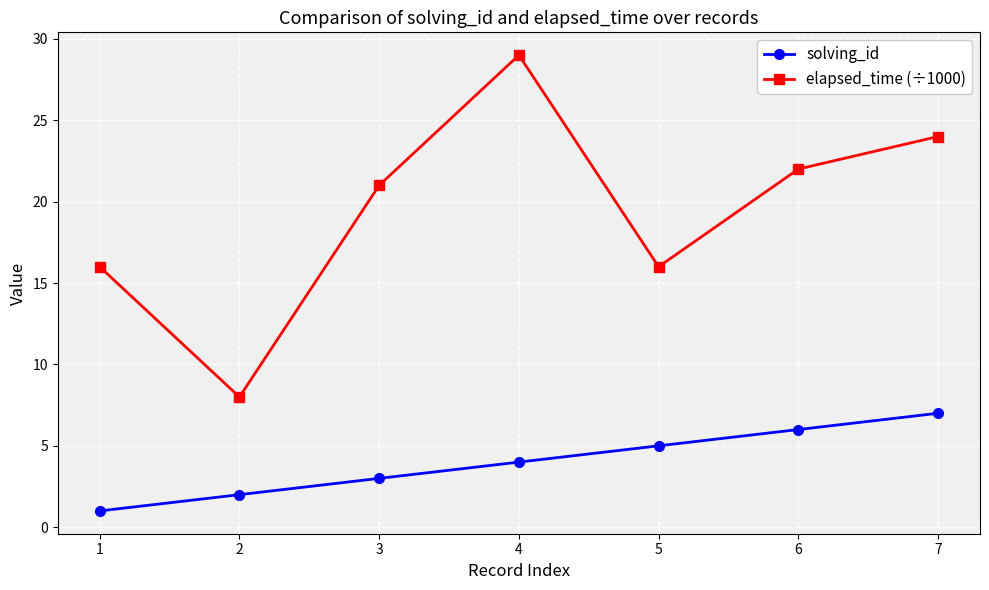

What is the difference between the maximum and minimum values in the solving_id series?

6